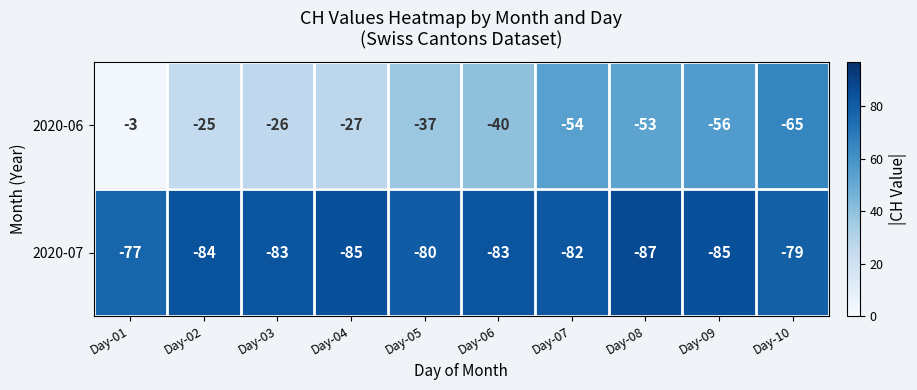

How many series are shown in this chart?

2